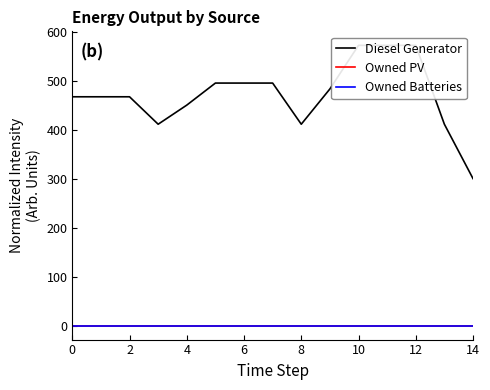

Rank the series by their maximum value, from highest to lowest.

Diesel Generator, Owned PV, Owned Batteries